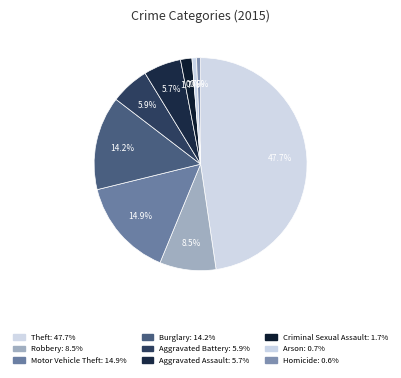

How many slices are in this pie chart?

9